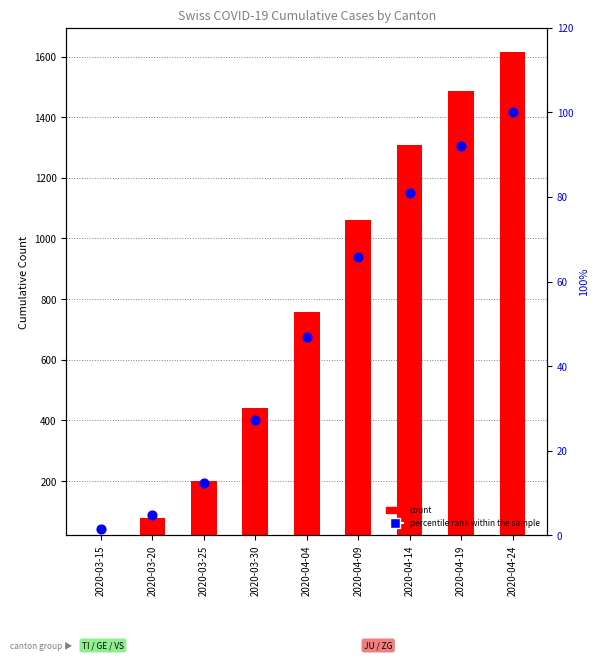

Which series has the largest total across all categories?

count